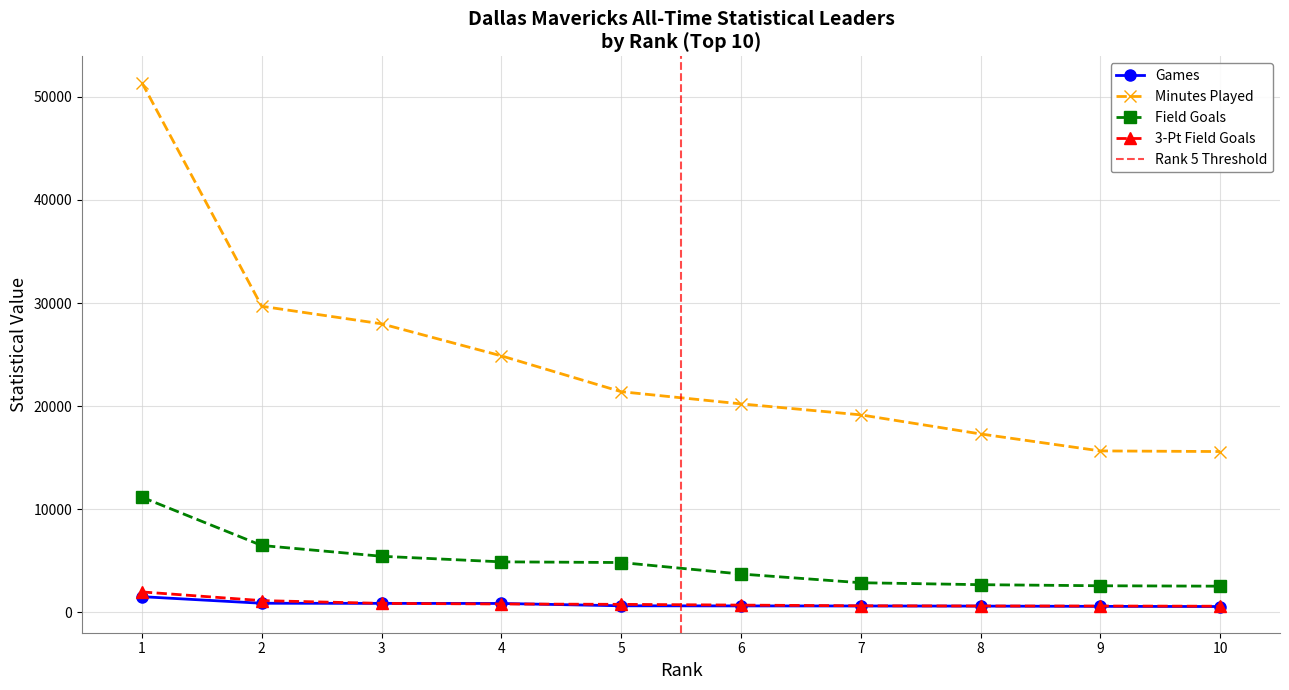

Is the value of Field Goals at 5 greater than the value of Games at 3?

Yes